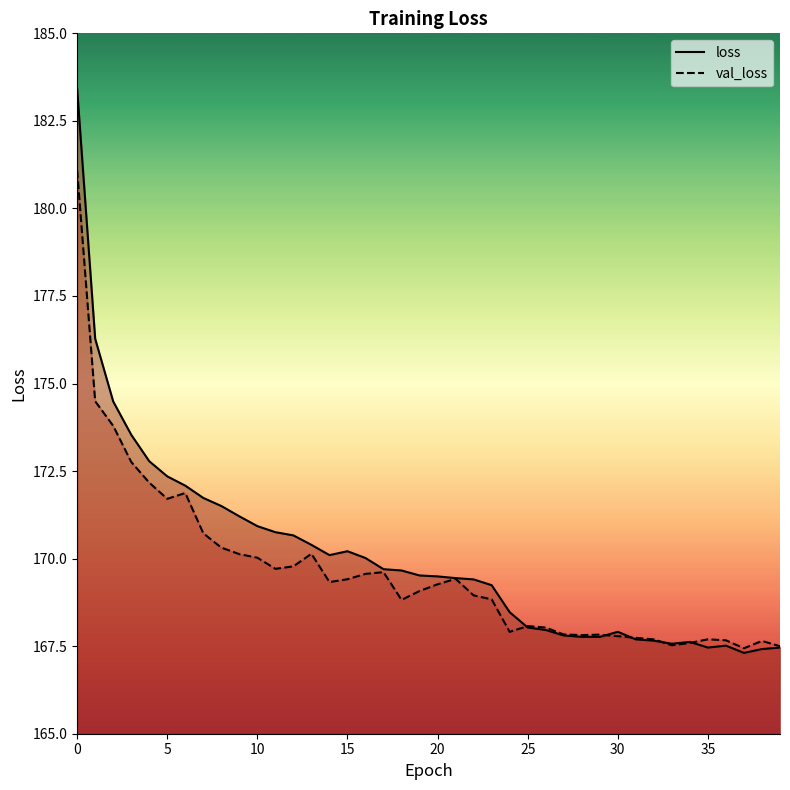

List the labels in order of val_loss value, largest first.

0, 1, 2, 3, 4, 6, 5, 7, 8, 13, 9, 10, 12, 11, 17, 16, 21, 15, 14, 20, 19, 22, 23, 18, 25, 26, 24, 27, 29, 28, 30, 31, 35, 32, 36, 38, 34, 33, 39, 37